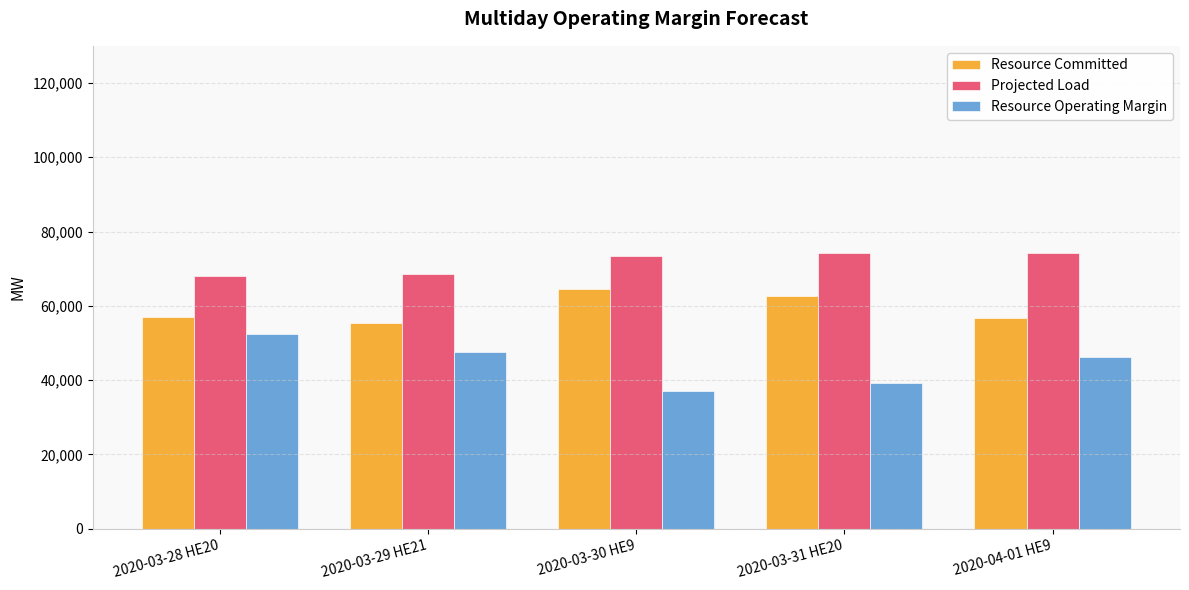

Are the bars horizontal?

No